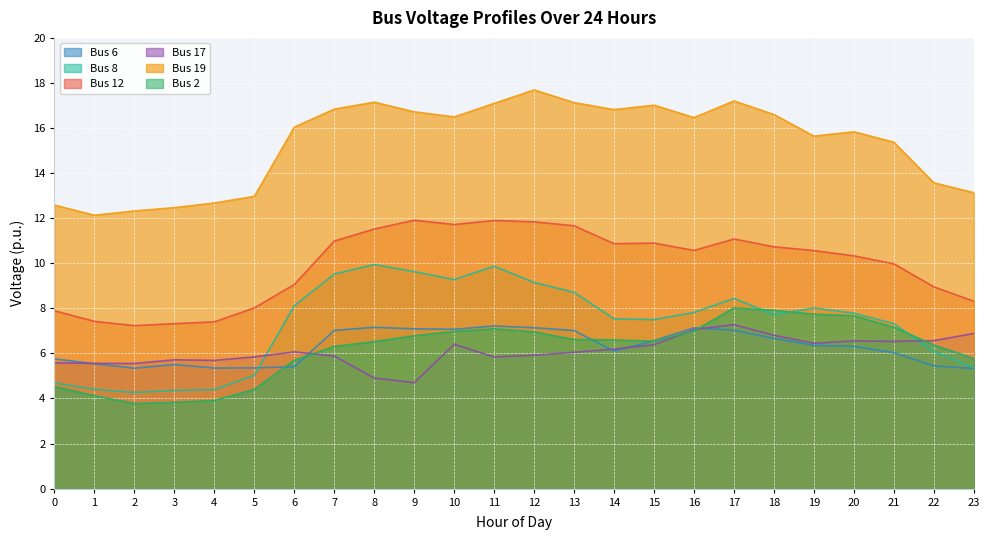

How many times do Bus 8 and Bus 17 cross each other?

2